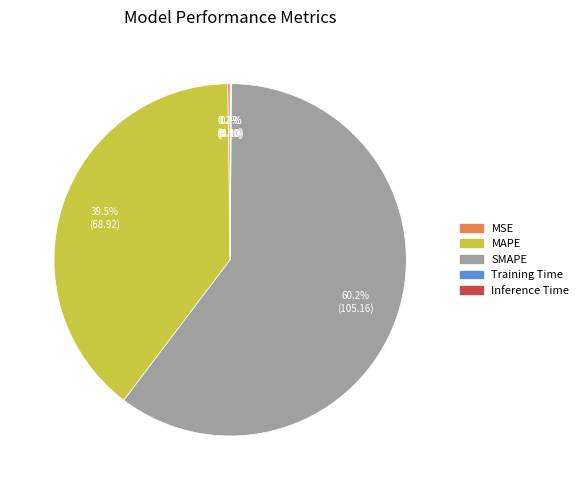

Is there a majority slice in this chart?

Yes